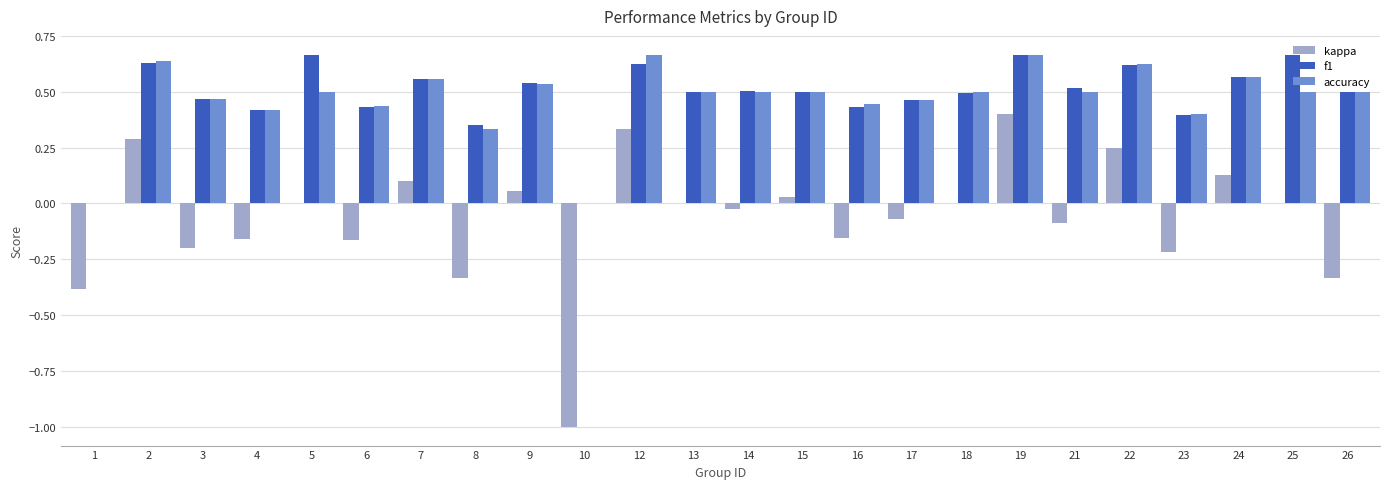

Is it true that accuracy equals 0.1 at 23?

False